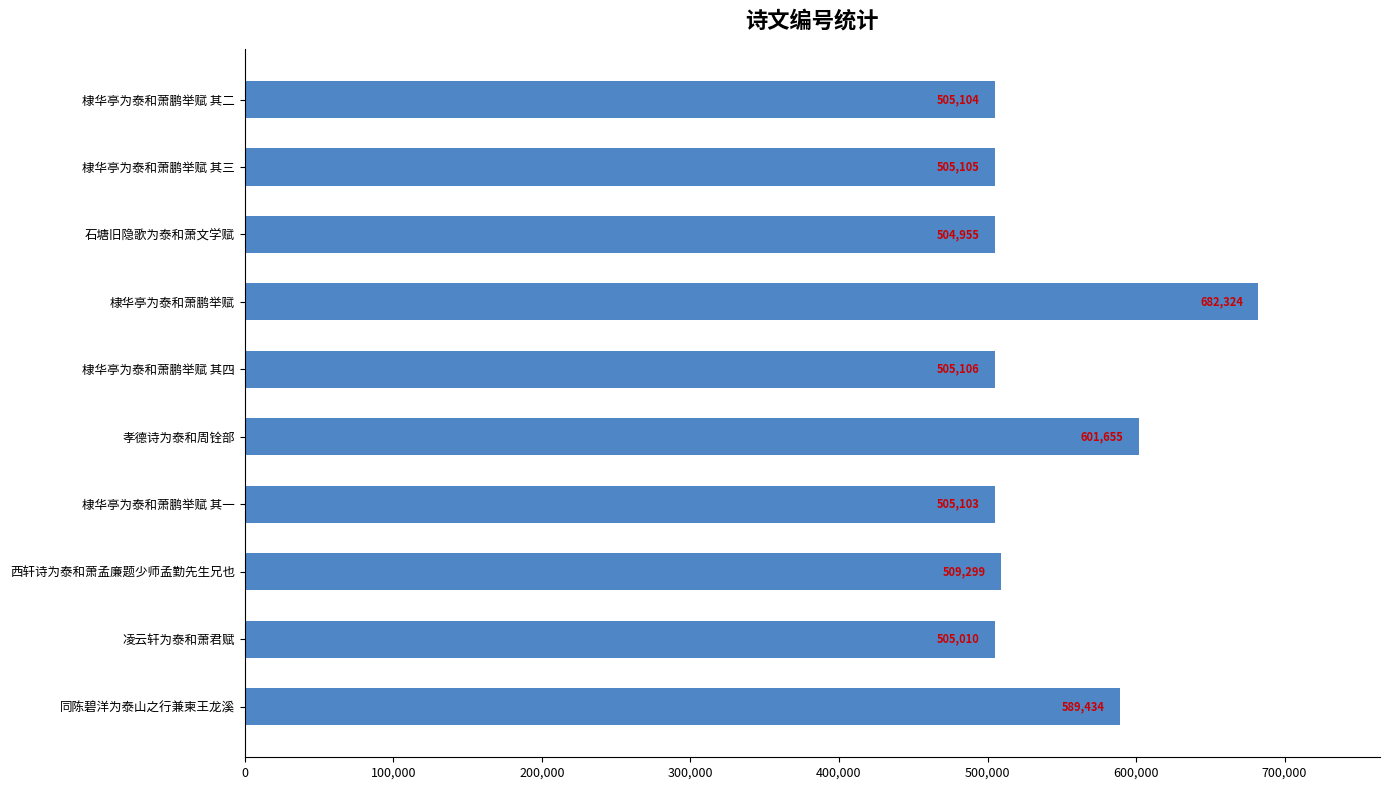

What is the value of the 1st bar from the top?

505104